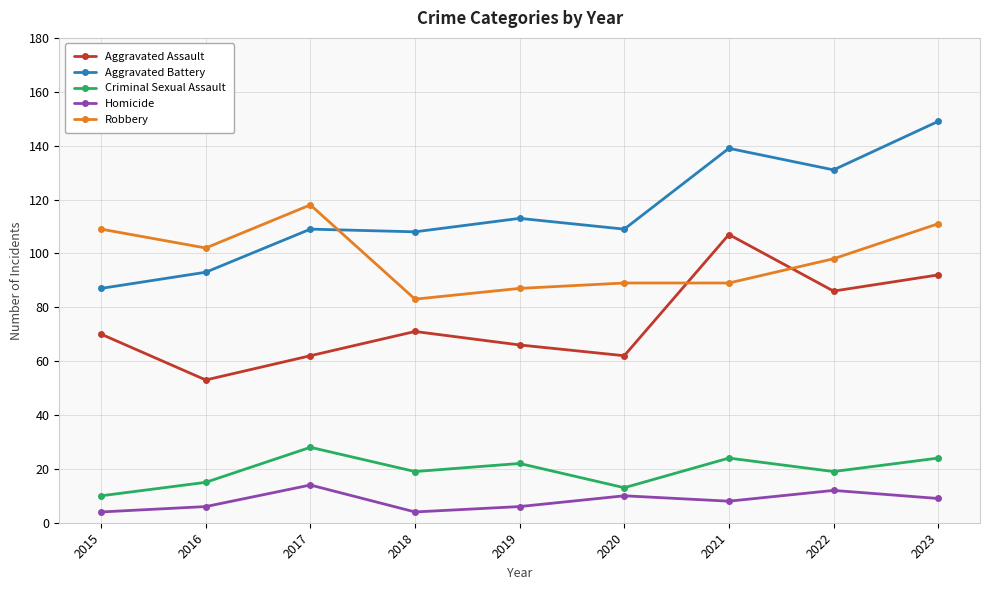

At which label does Robbery reach its peak?

2017